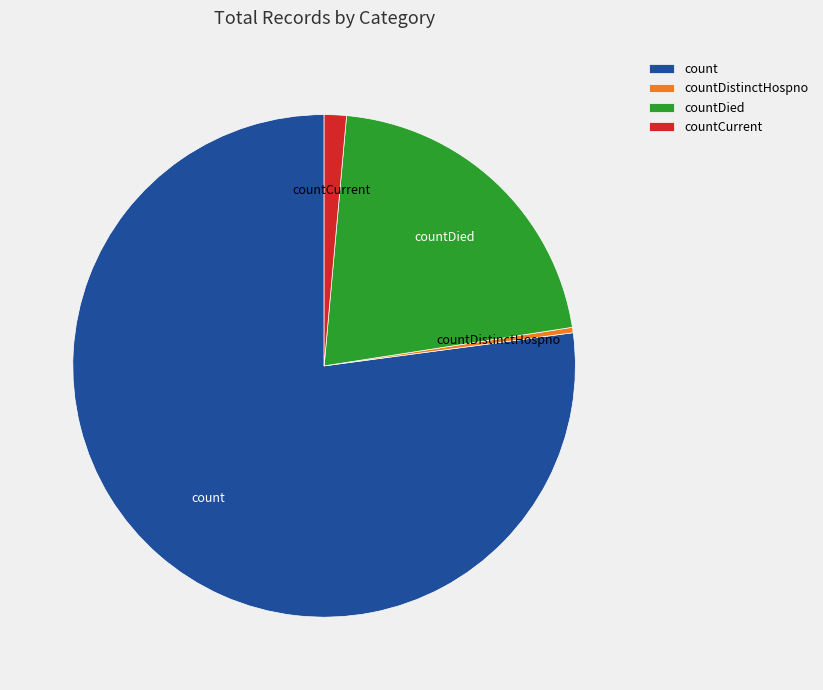

Rank the categories by value from highest to lowest.

count, countDied, countCurrent, countDistinctHospno